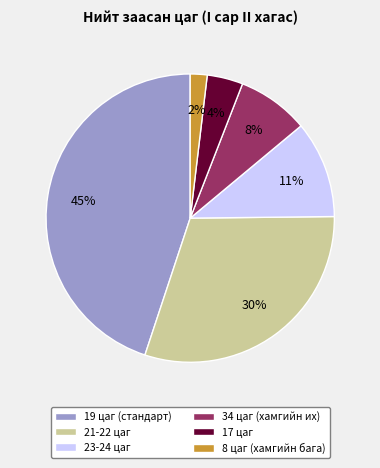

Which has a higher value, 21-22 цаг or 17 цаг?

21-22 цаг